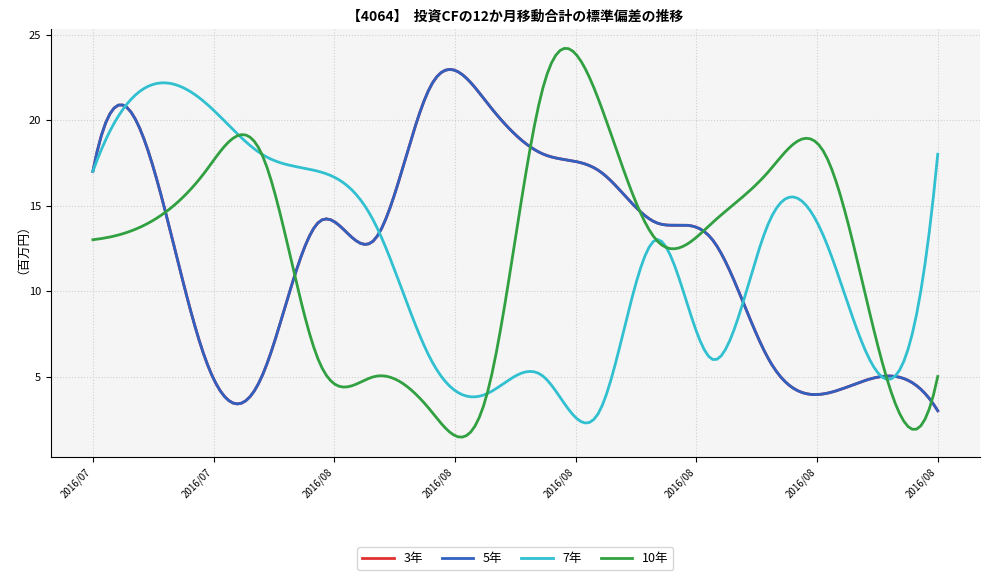

Where is 10年 nearest to the value 12?

2016-07-20